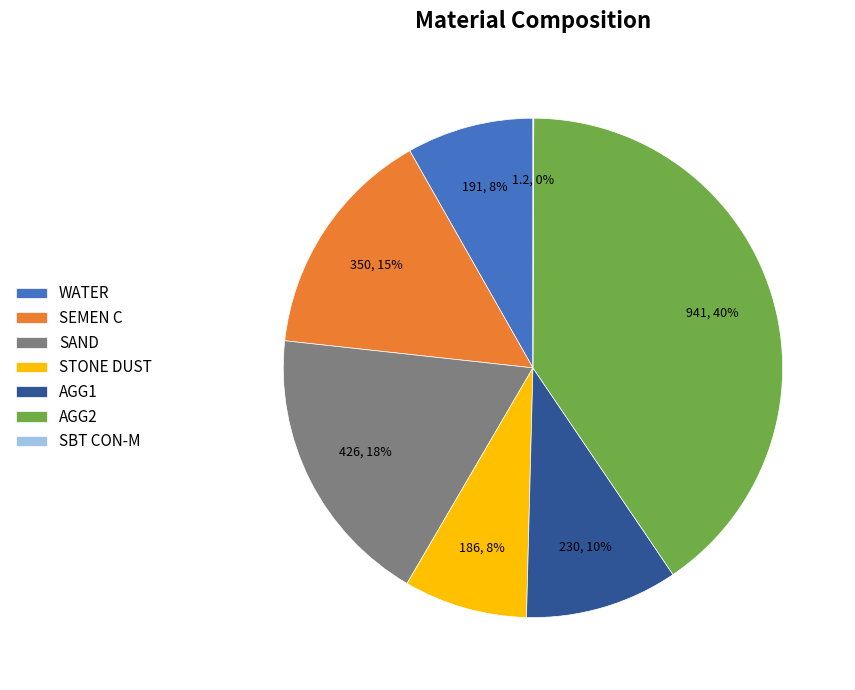

What is the largest slice in the pie chart?

AGG2